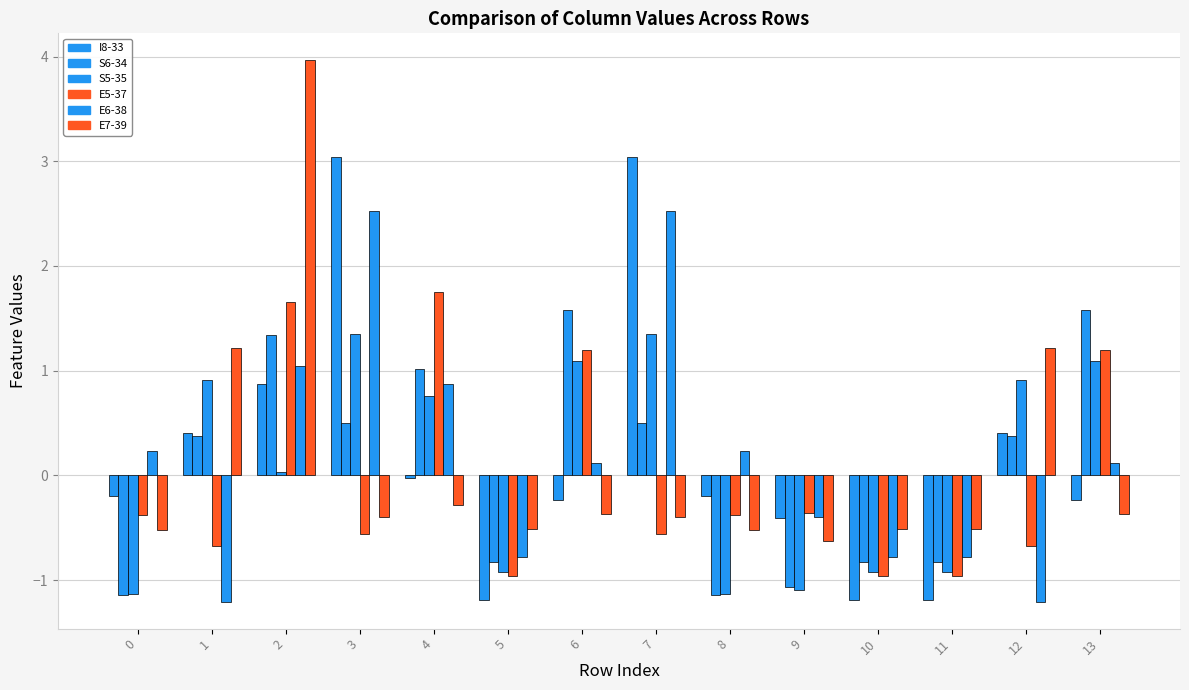

What is the minimum value for E5-37?

-1.0